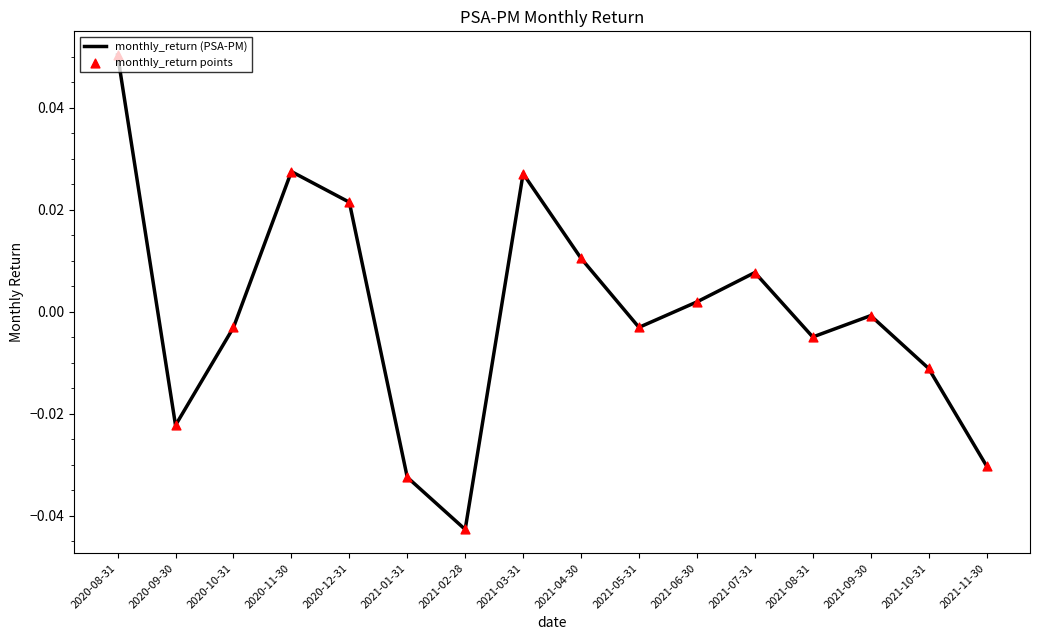

The chart shows a value of 0.0 at 2020-12-31. True or false?

True